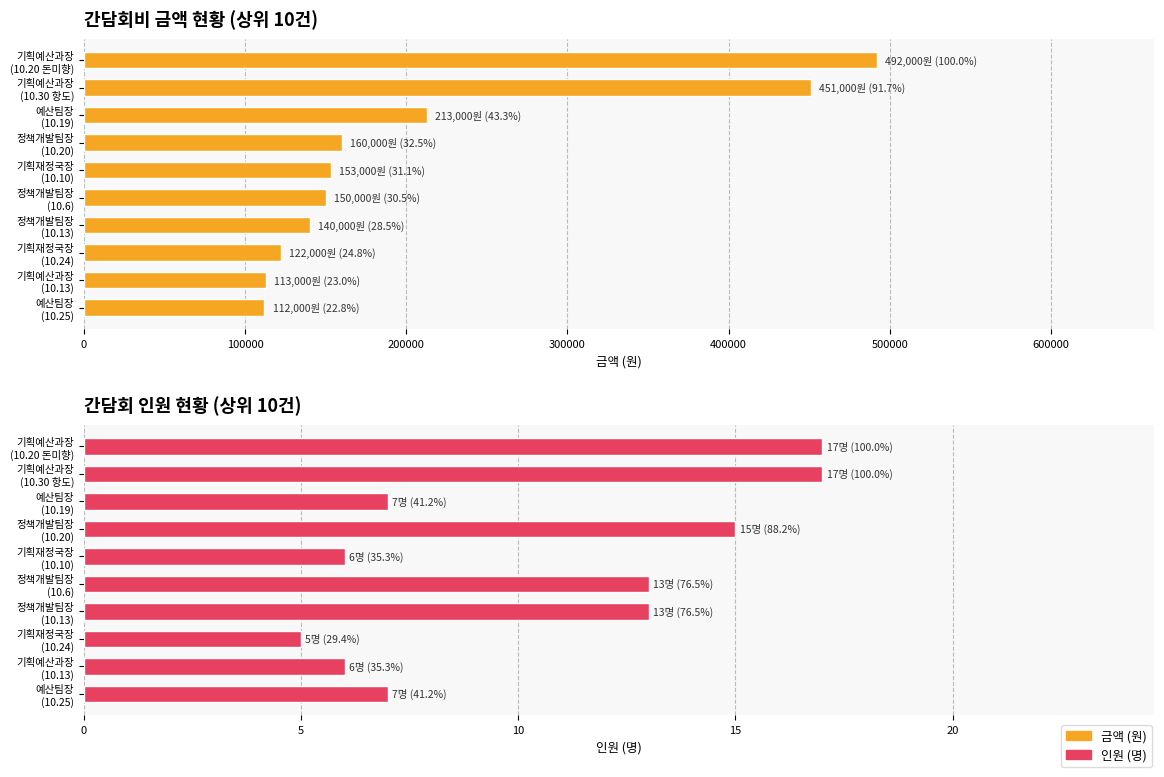

Reading left to right, transcribe all the data shown in this chart.

금액 (원): 492000	451000	213000	160000	153000	150000	140000	122000	113000	112000
인원 (명): 17	17	7	15	6	13	13	5	6	7